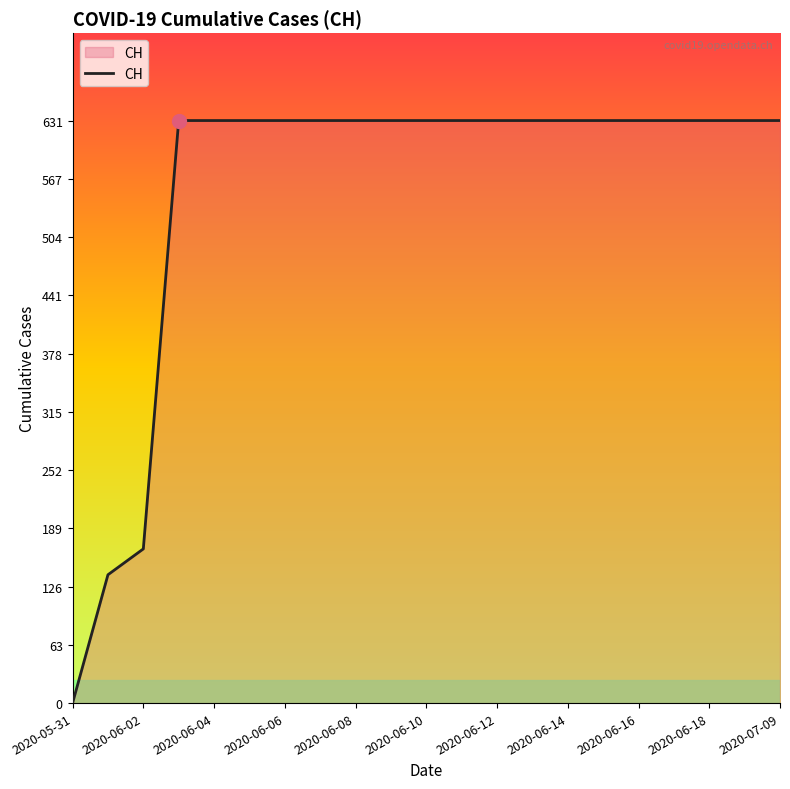

What is the greatest value displayed?

631